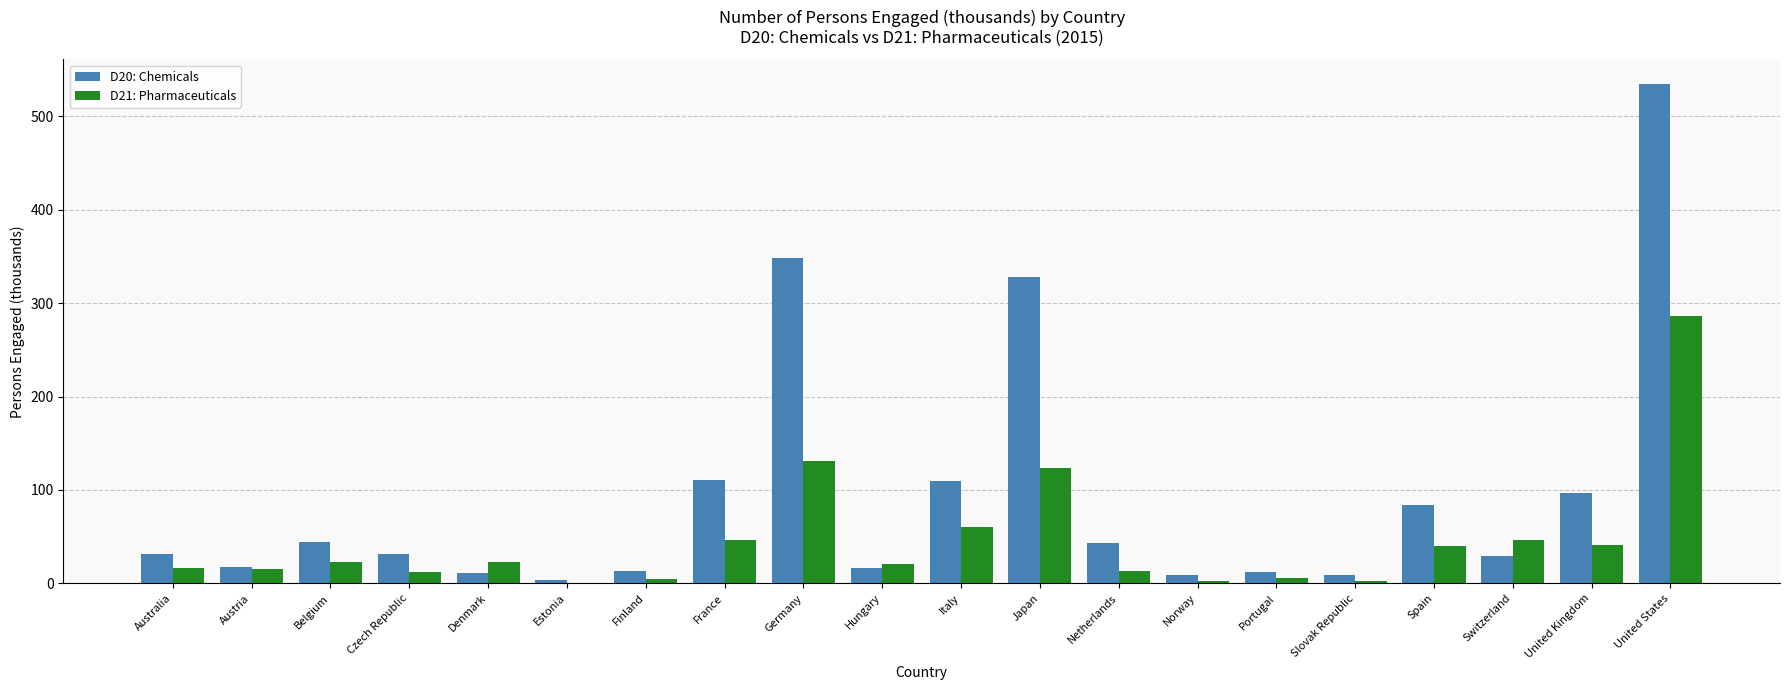

How many values in the D20: Chemicals series exceed 31?

10